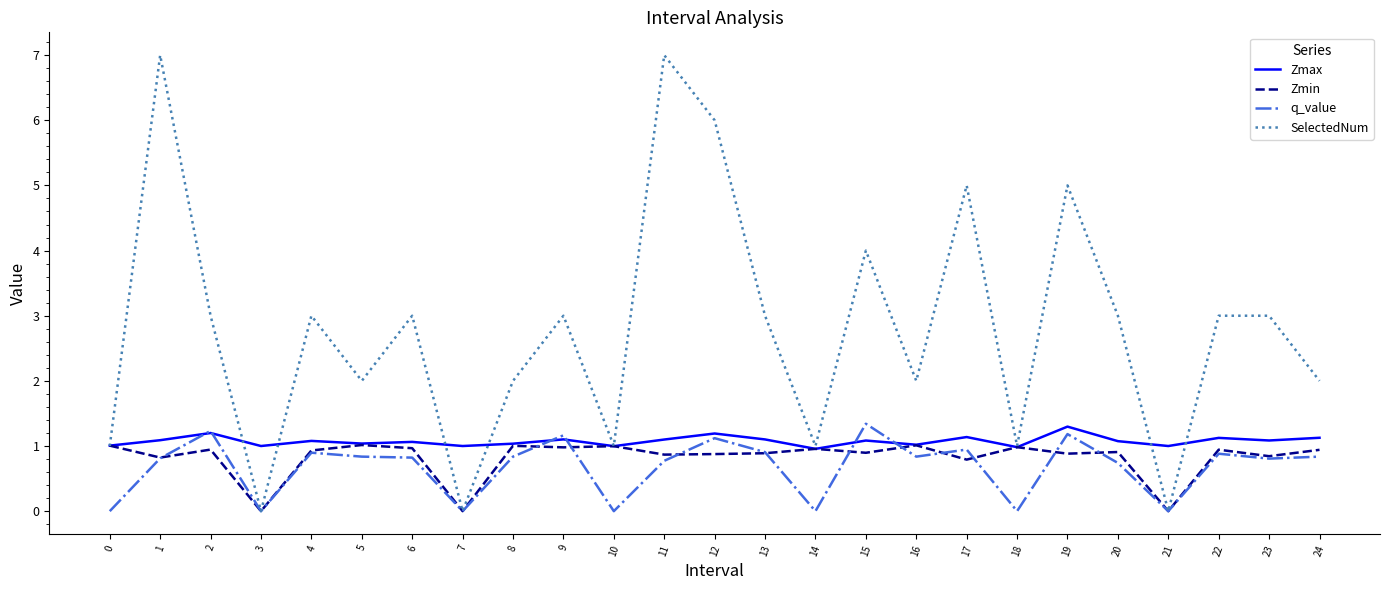

Is it true that Zmin equals 0.9 at 22?

True